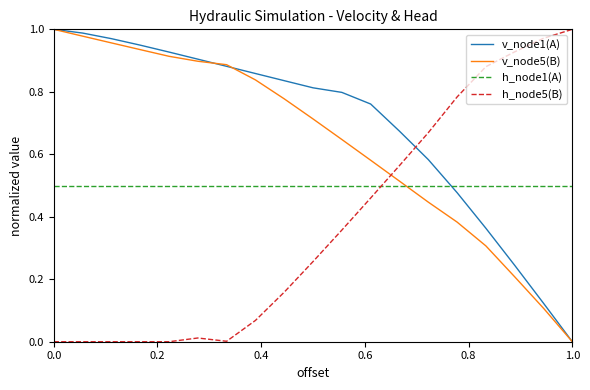

Rank the series by their average value, from highest to lowest.

v_node1(A), v_node5(B), h_node1(A), h_node5(B)